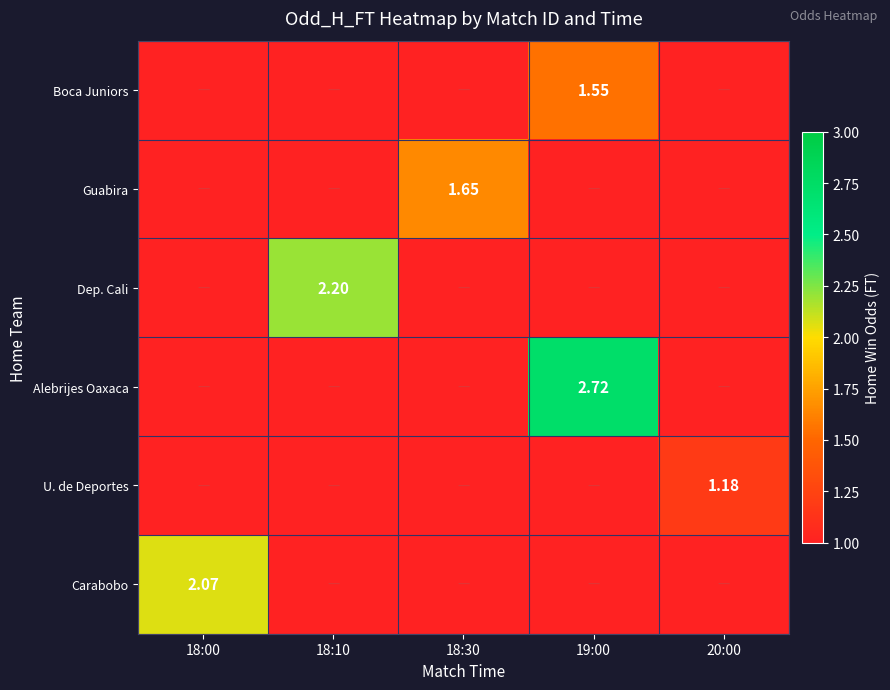

Which has a higher value, 20:00 or 18:00?

20:00